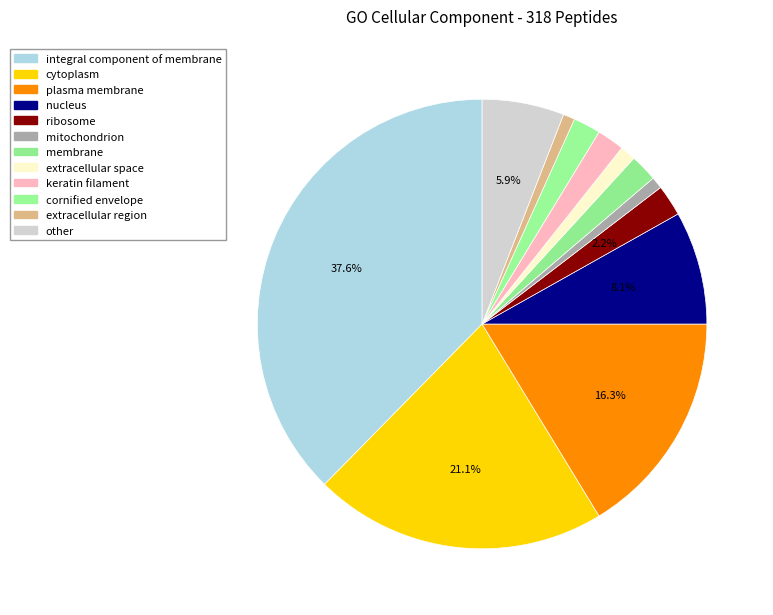

To the nearest percent, what percentage of the pie is extracellular region?

1%